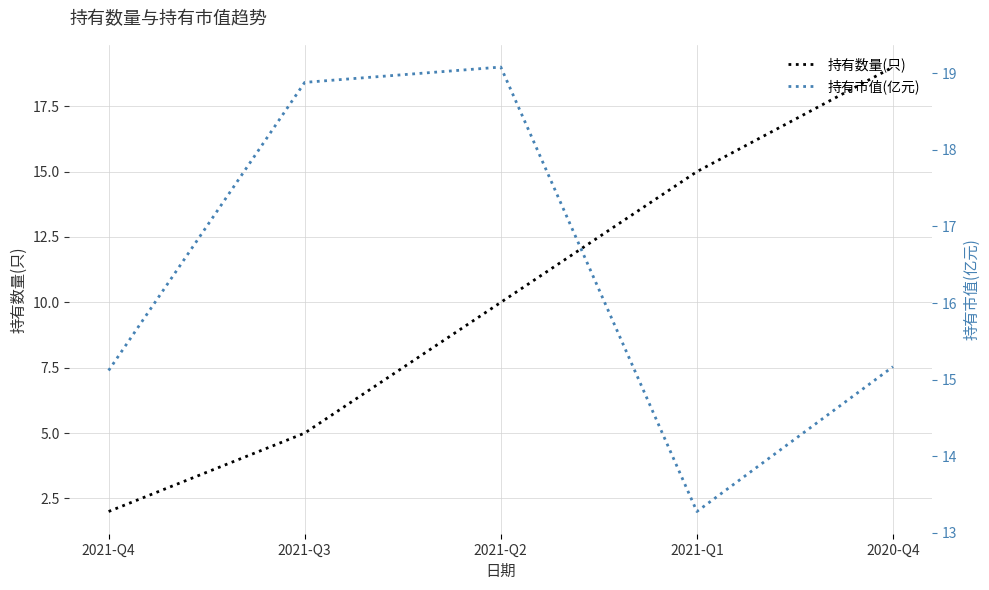

True or false: 持有数量(只) has more than 0 points higher than both neighbors.

False